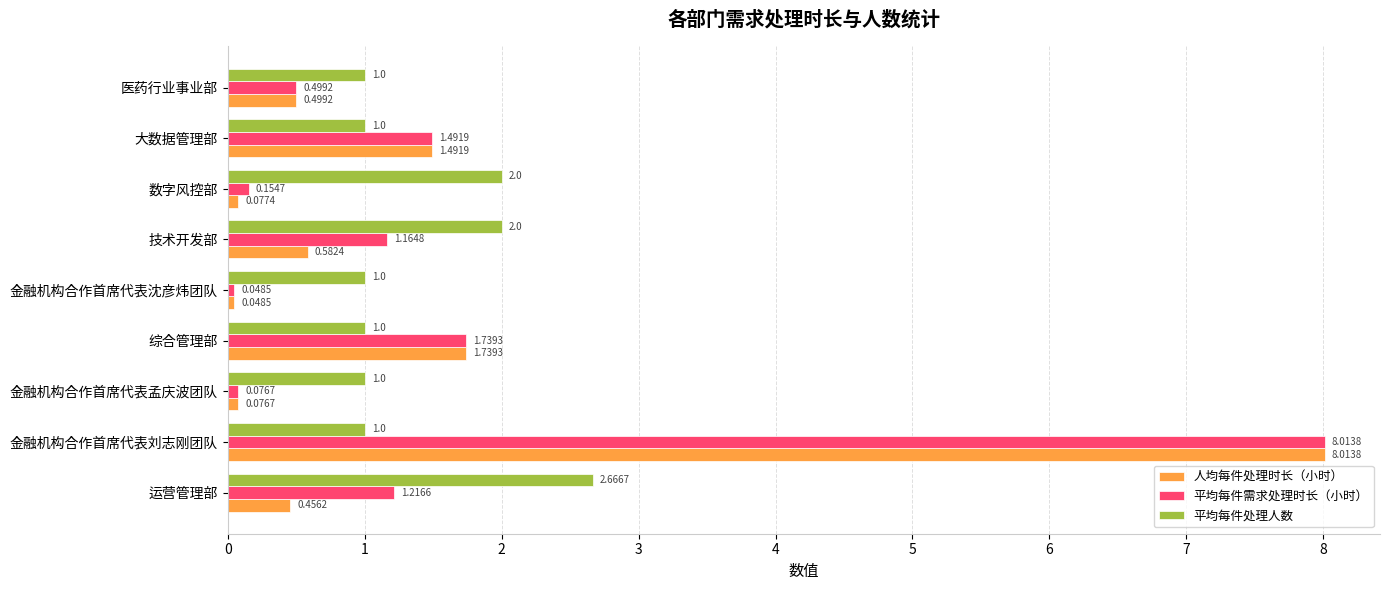

At which label does 平均每件需求处理时长（小时） reach its peak?

金融机构合作首席代表刘志刚团队